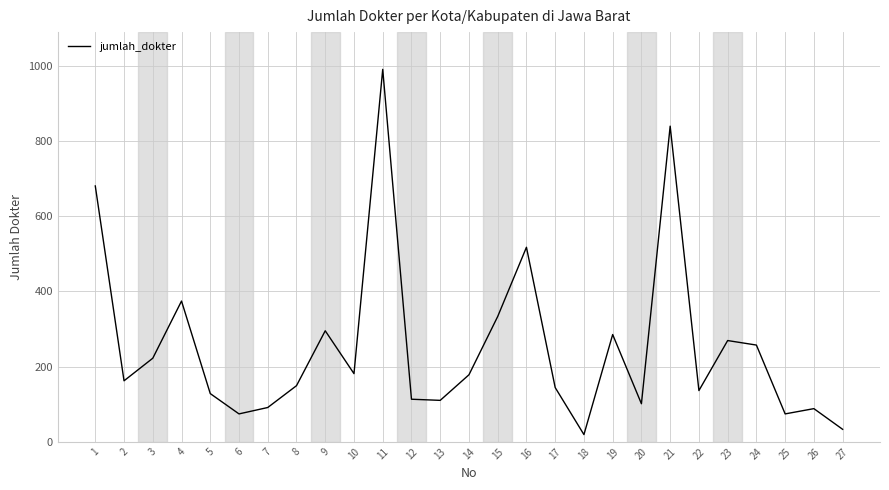

Between 3 and 2, which is larger?

3